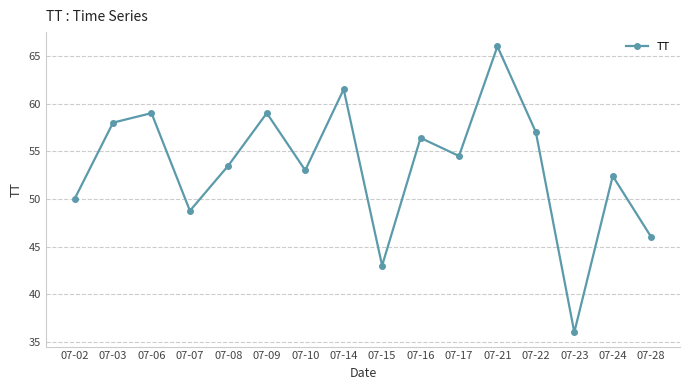

The value at 07-08 is 80.5. True or false?

False